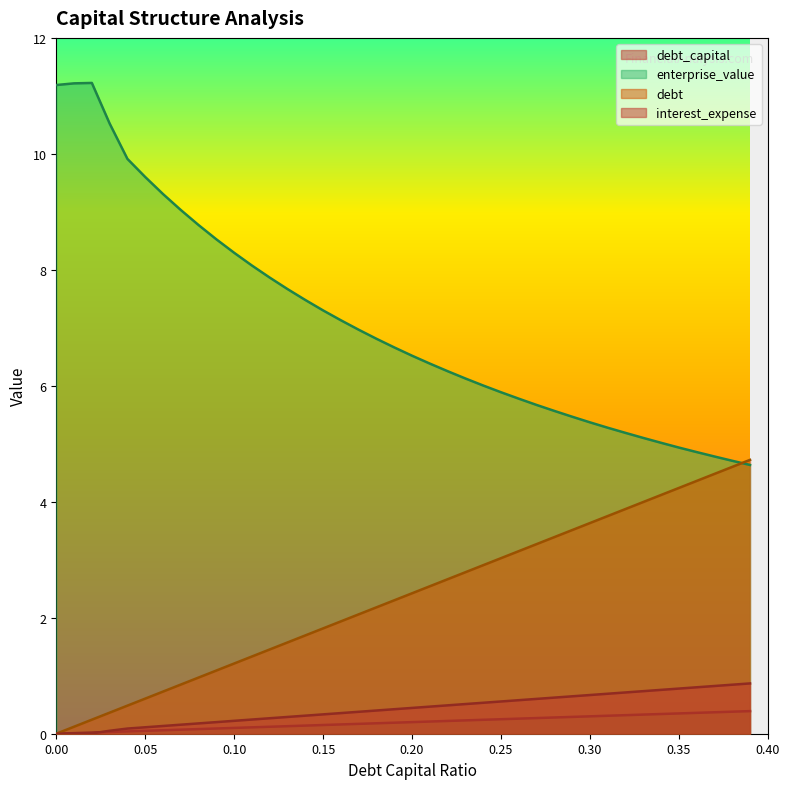

At which label does debt_capital reach its peak?

0.39